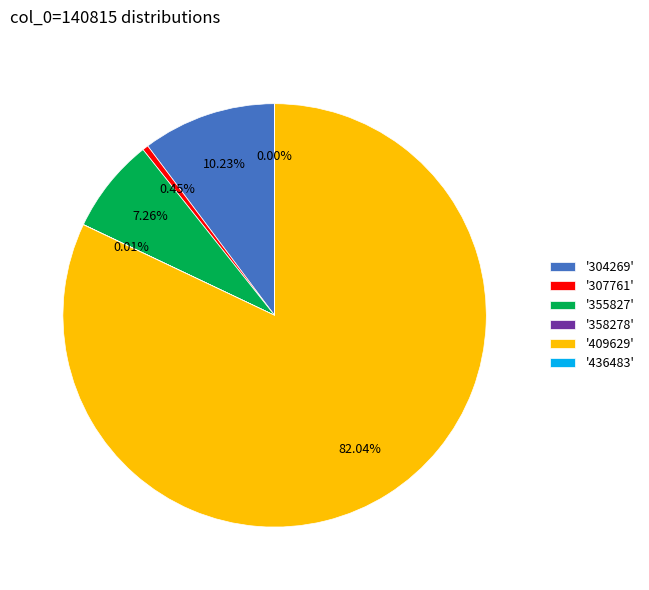

Which category has the biggest portion of the pie?

'409629'